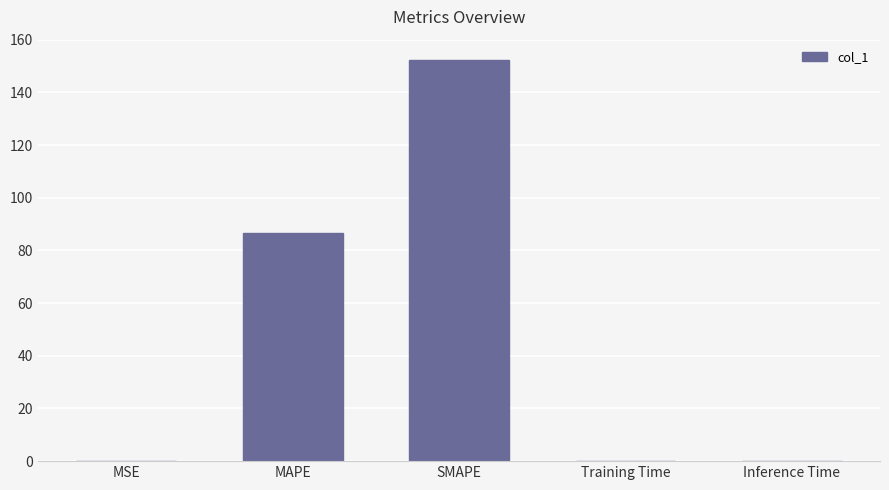

Count the number of categories in the chart.

5